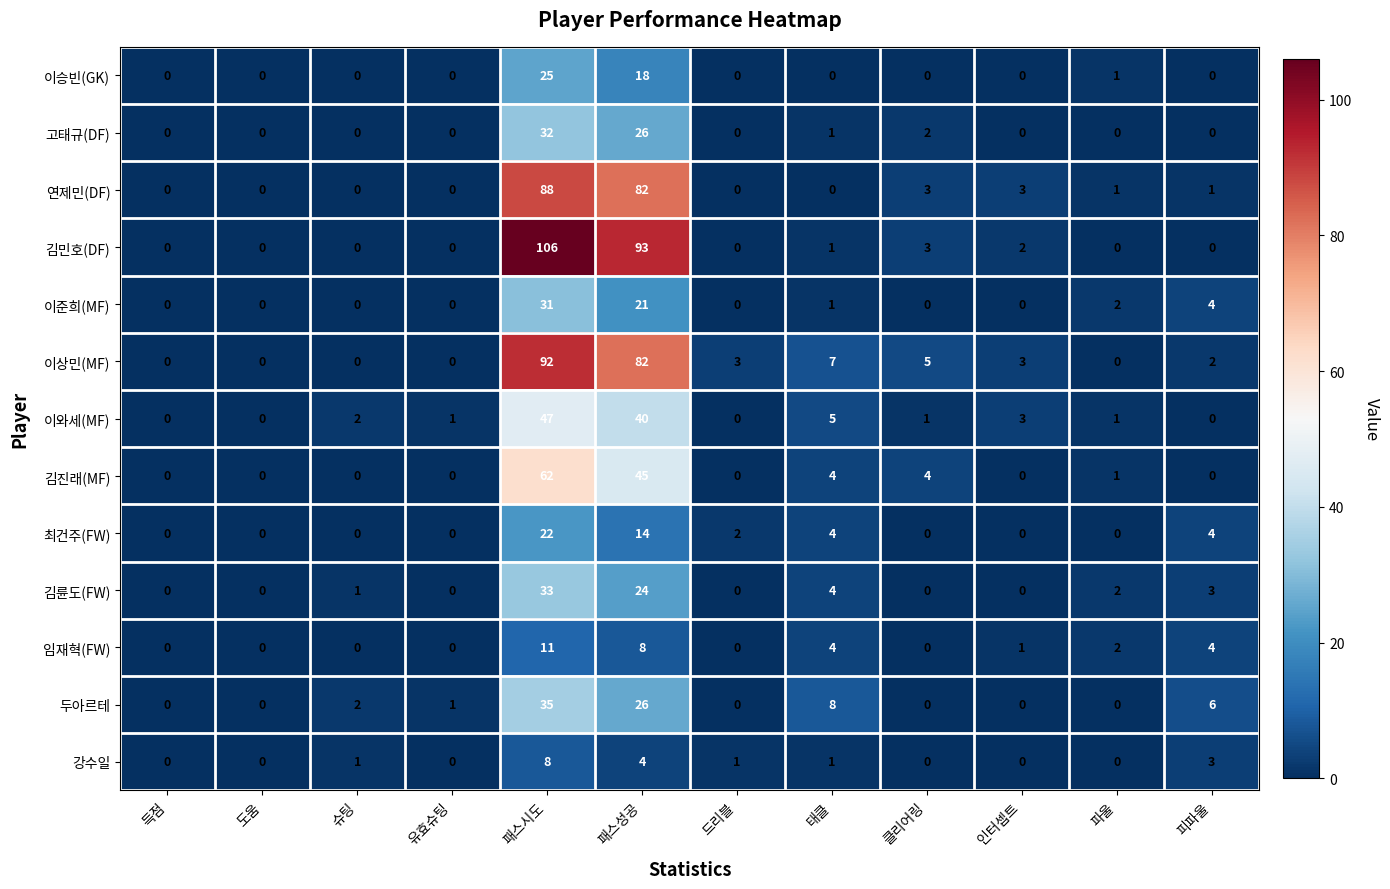

Rank the series by their maximum value, from highest to lowest.

김민호(DF), 이상민(MF), 연제민(DF), 김진래(MF), 이와세(MF), 두아르테, 김륜도(FW), 고태규(DF), 이준희(MF), 이승빈(GK), 최건주(FW), 임재혁(FW), 강수일